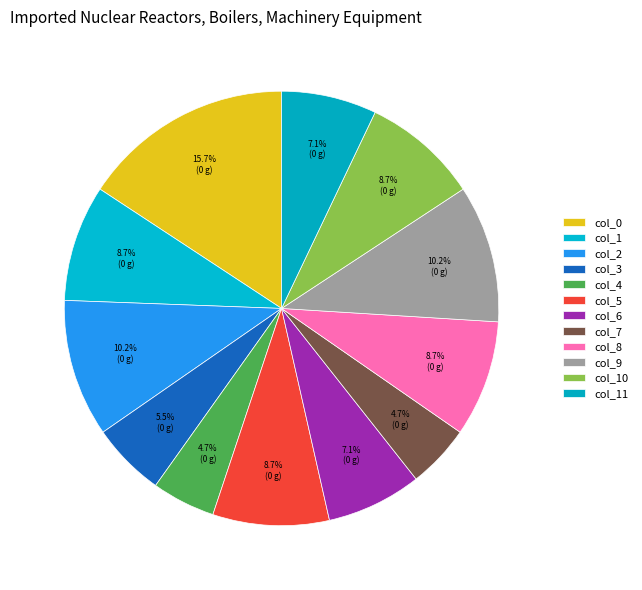

To the nearest percent, what is the difference between the col_3 and col_11 slice percentages?

2%